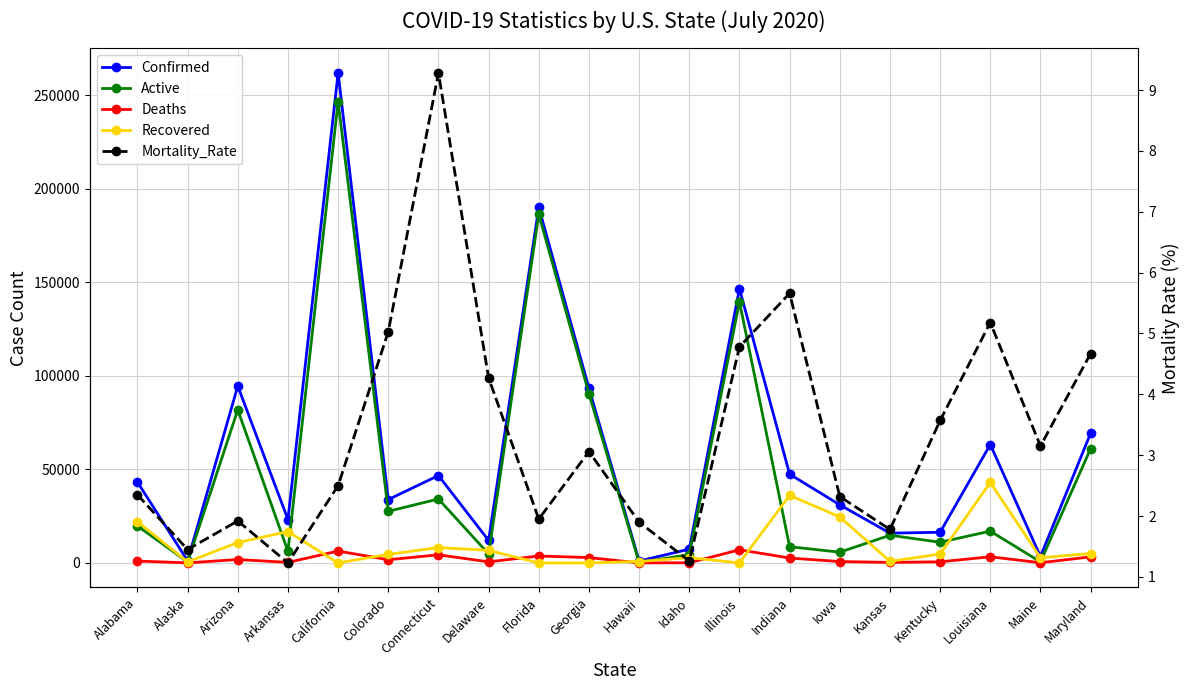

True or false: Active has a value of 99457.0 at Maryland.

False